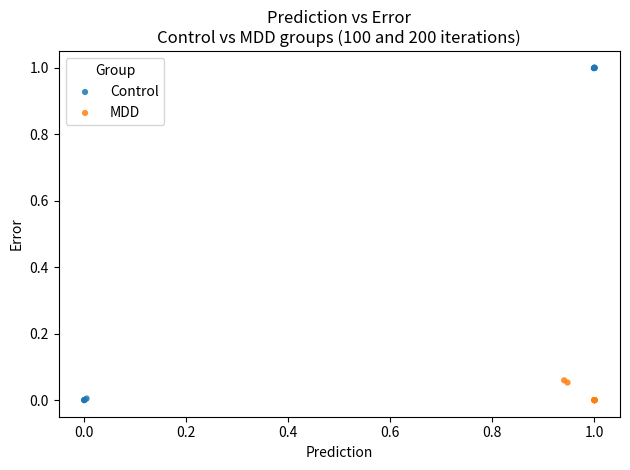

What are all the series names shown in the legend?

Control, MDD